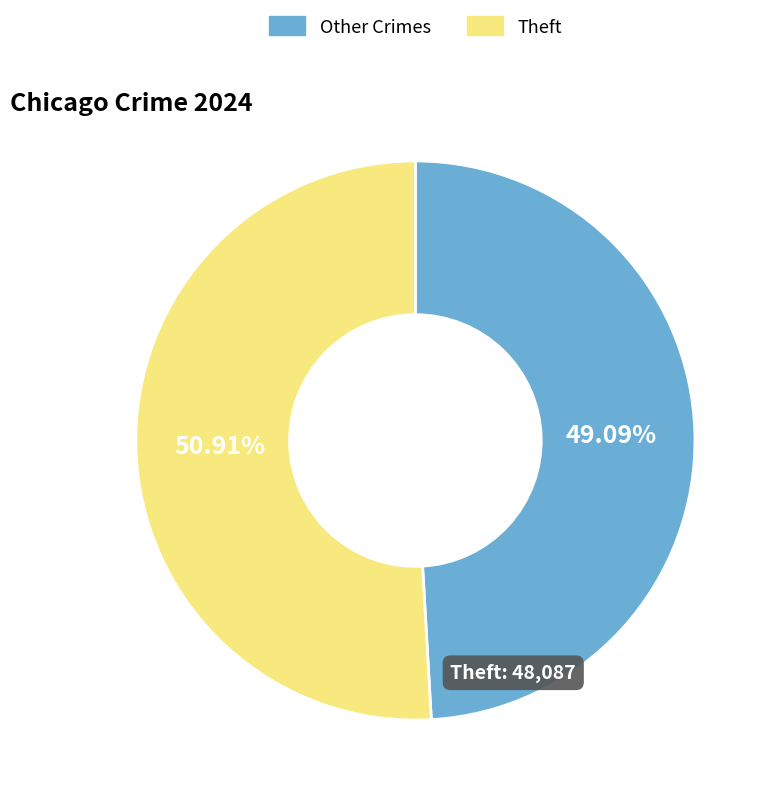

Between Theft and Other Crimes, which is larger?

Theft